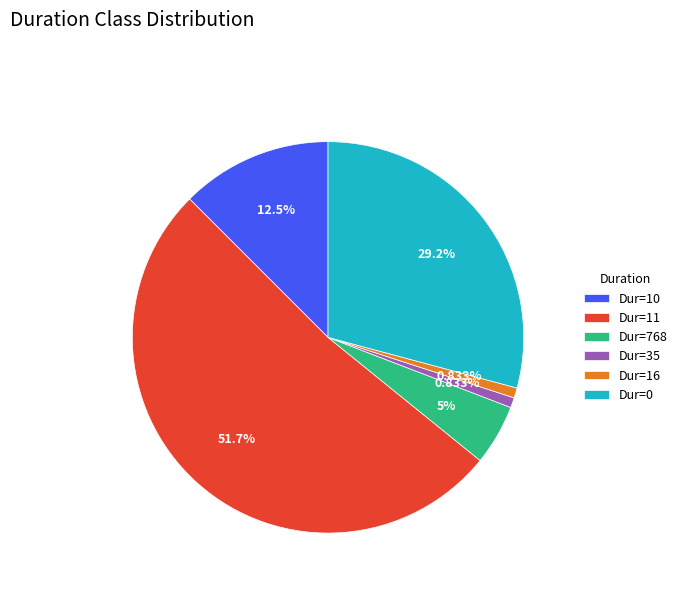

Which slice represents more than half of the pie?

Dur=11